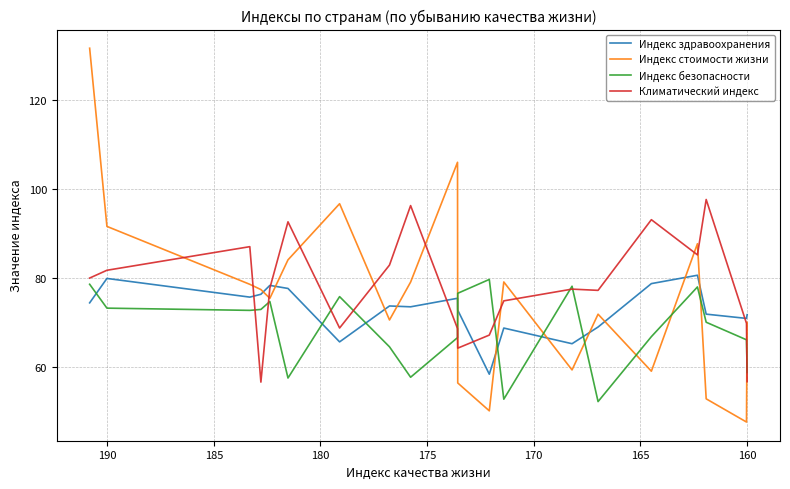

The value of Индекс стоимости жизни at 155 is 208.0. True or false?

False